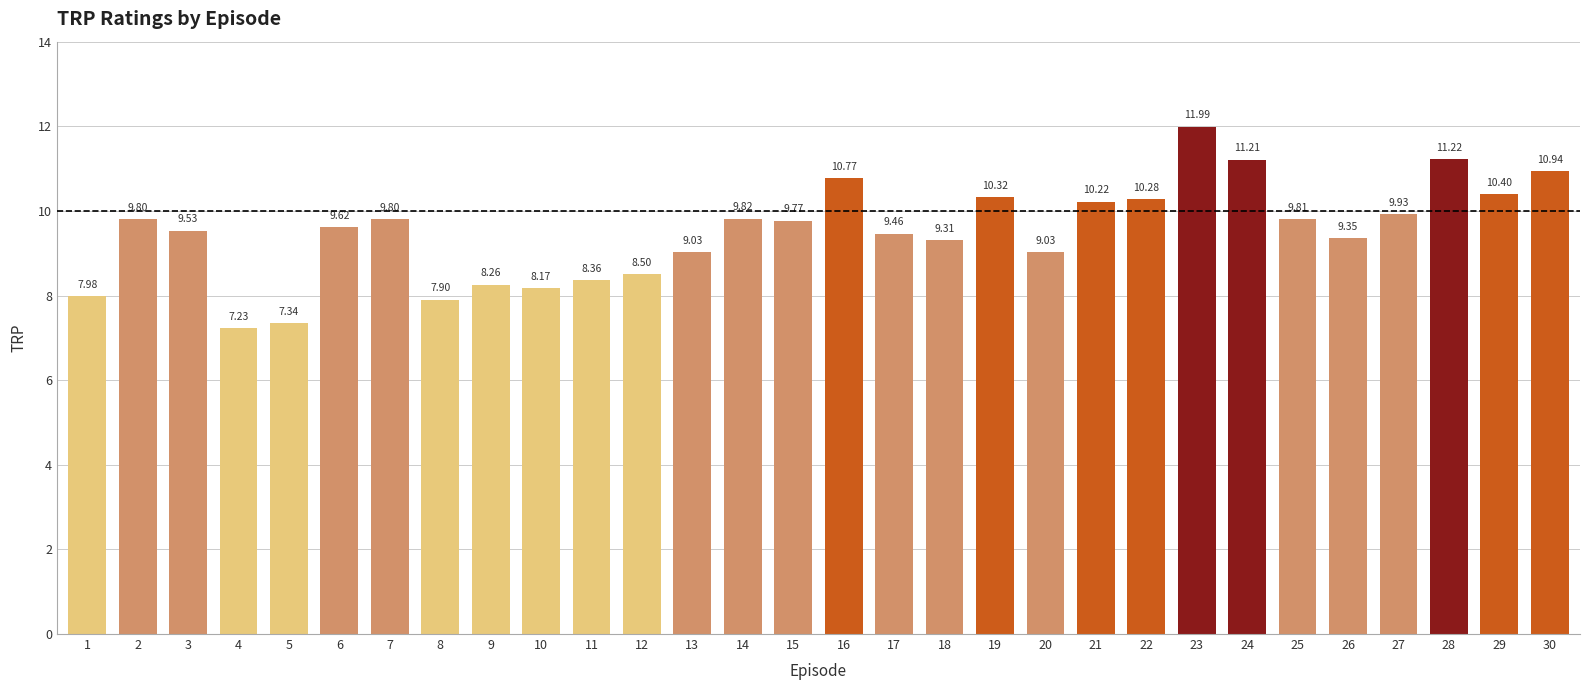

Between 22 and 3, which is larger?

22